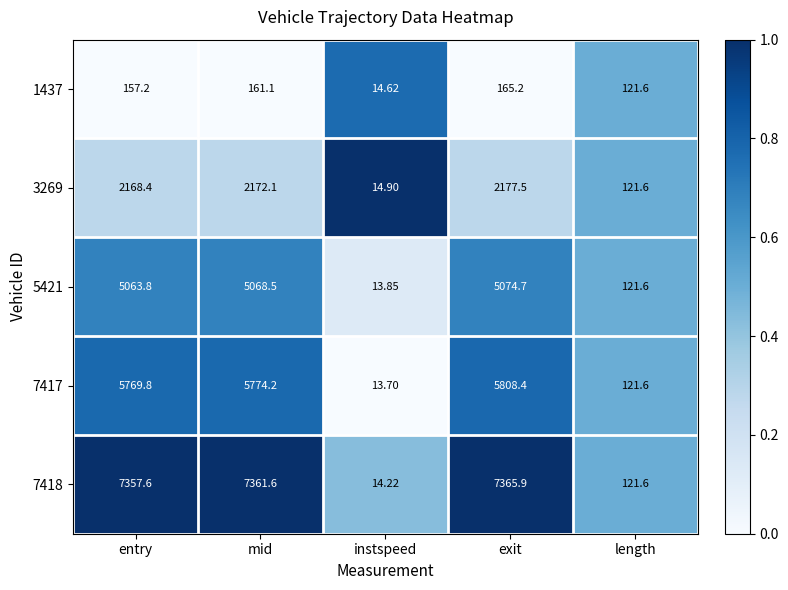

Where does the 1437 series first go above 157?

entry